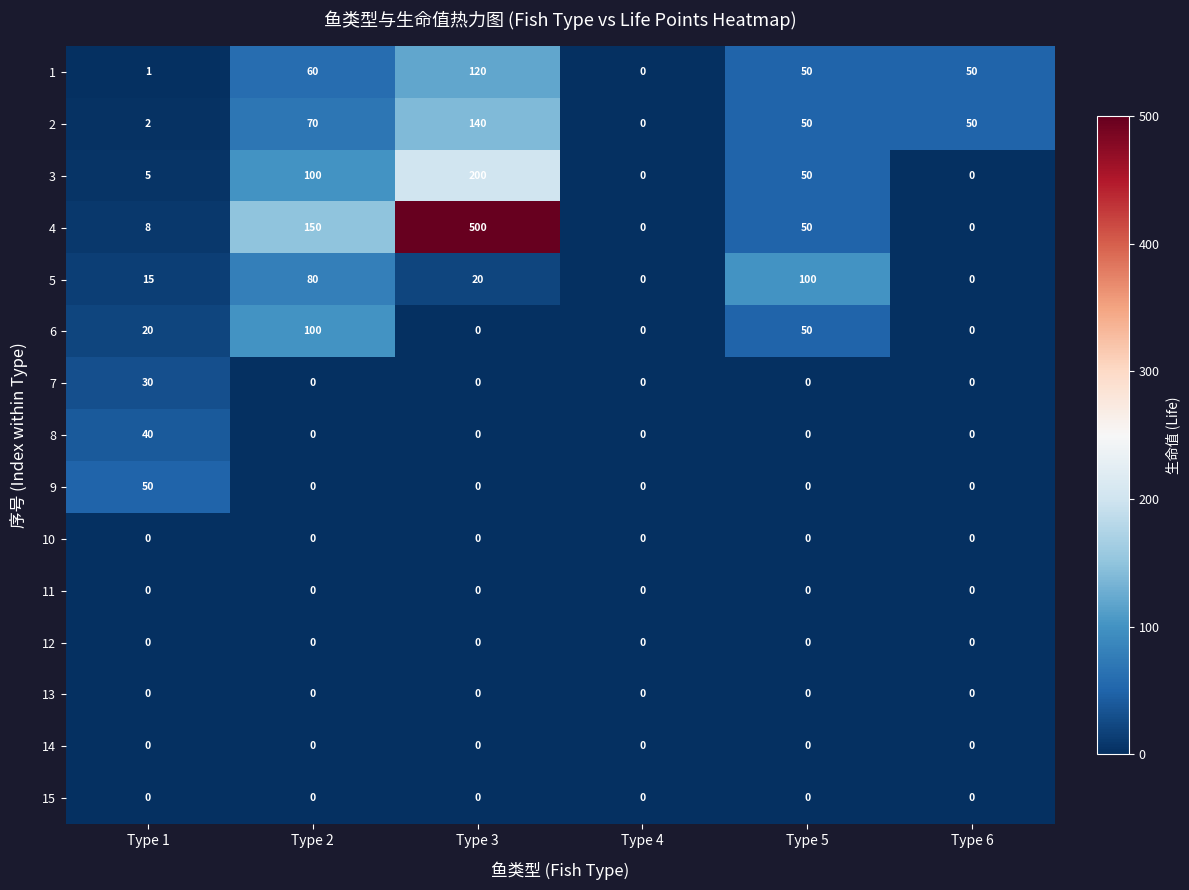

Between Type 2 and Type 4, which series saw the biggest shift?

4